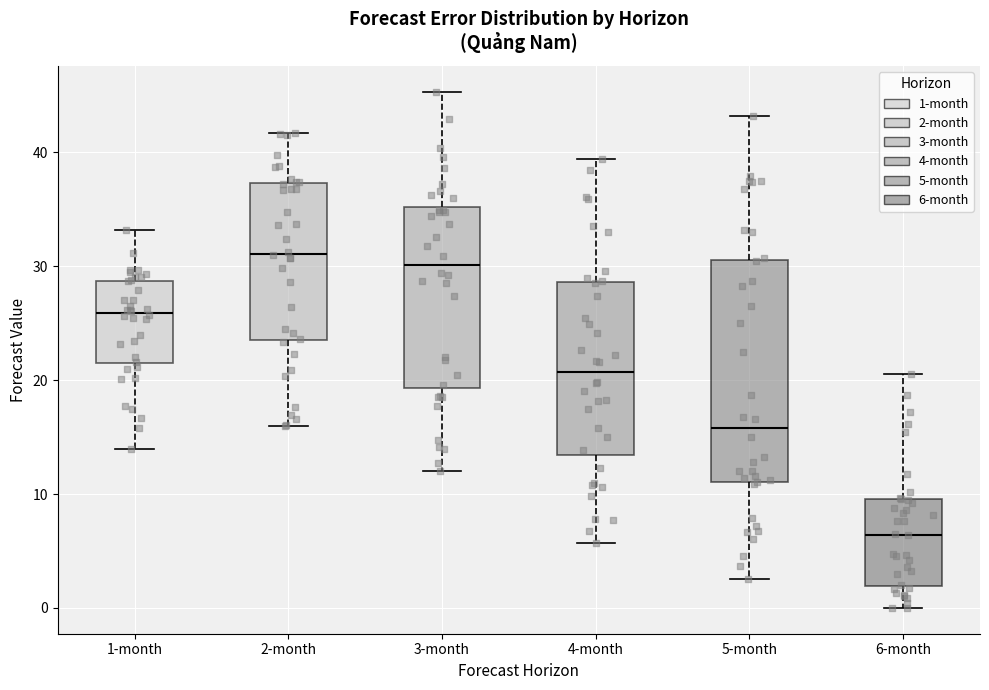

Which box has the lowest median line?

6-month